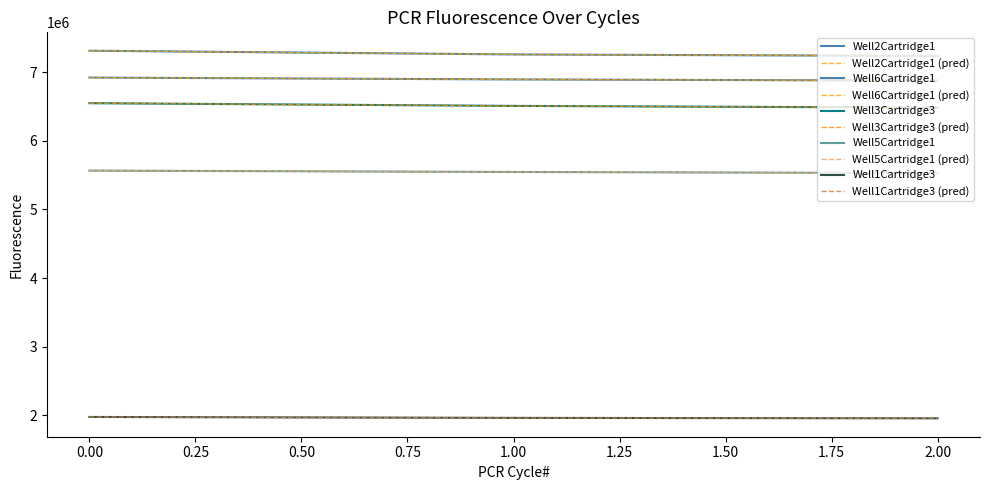

What is the sum of all Well3Cartridge3 values?

19546358